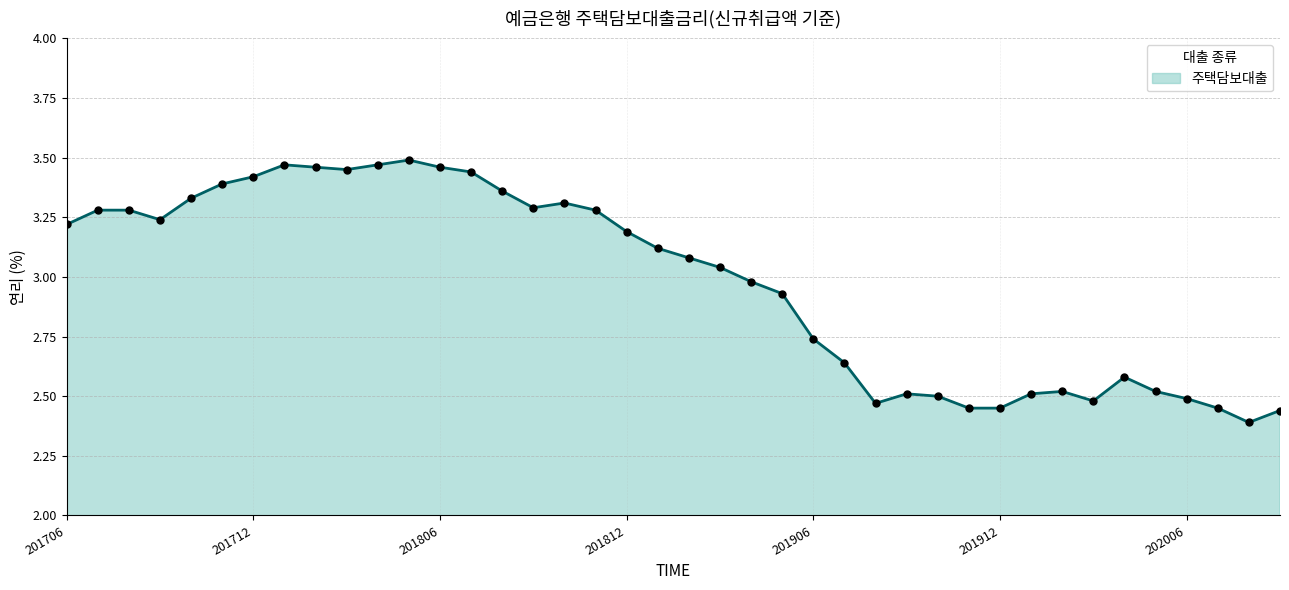

True or false: there are more than 1 points higher than both neighbors.

True